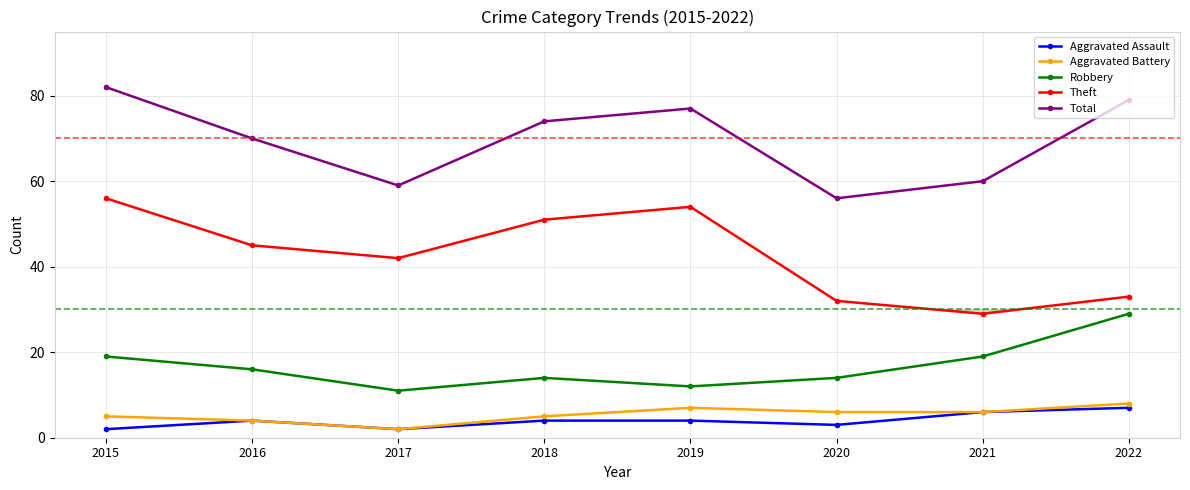

What is the average value of the Total series?

70